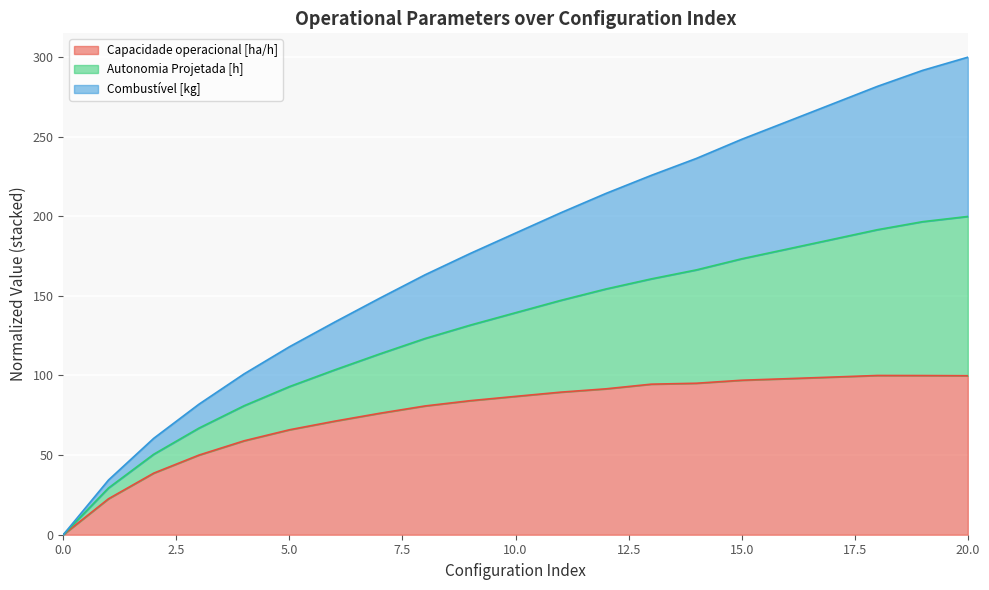

What is the maximum value for Capacidade operacional [ha/h]?

100.0